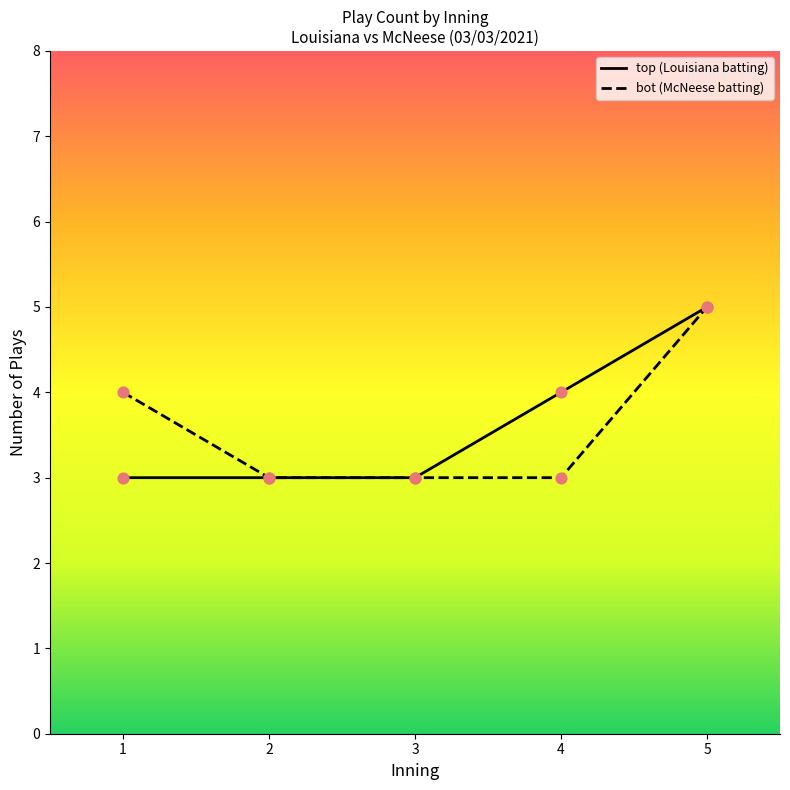

What is the total value across all series at 4?

7